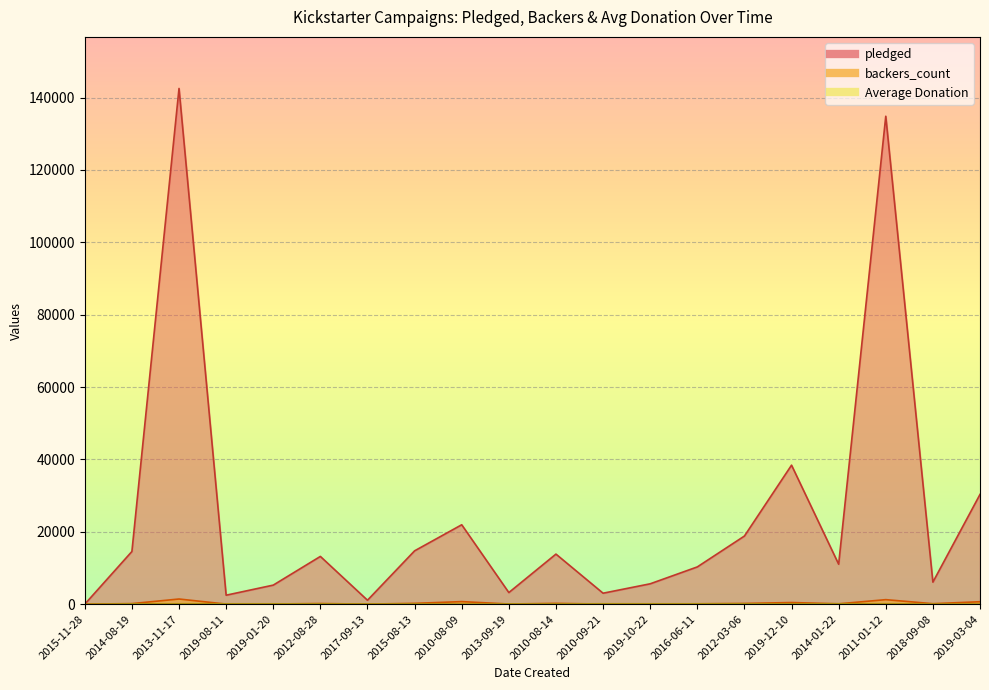

How many values in the Average Donation series are below 92?

10